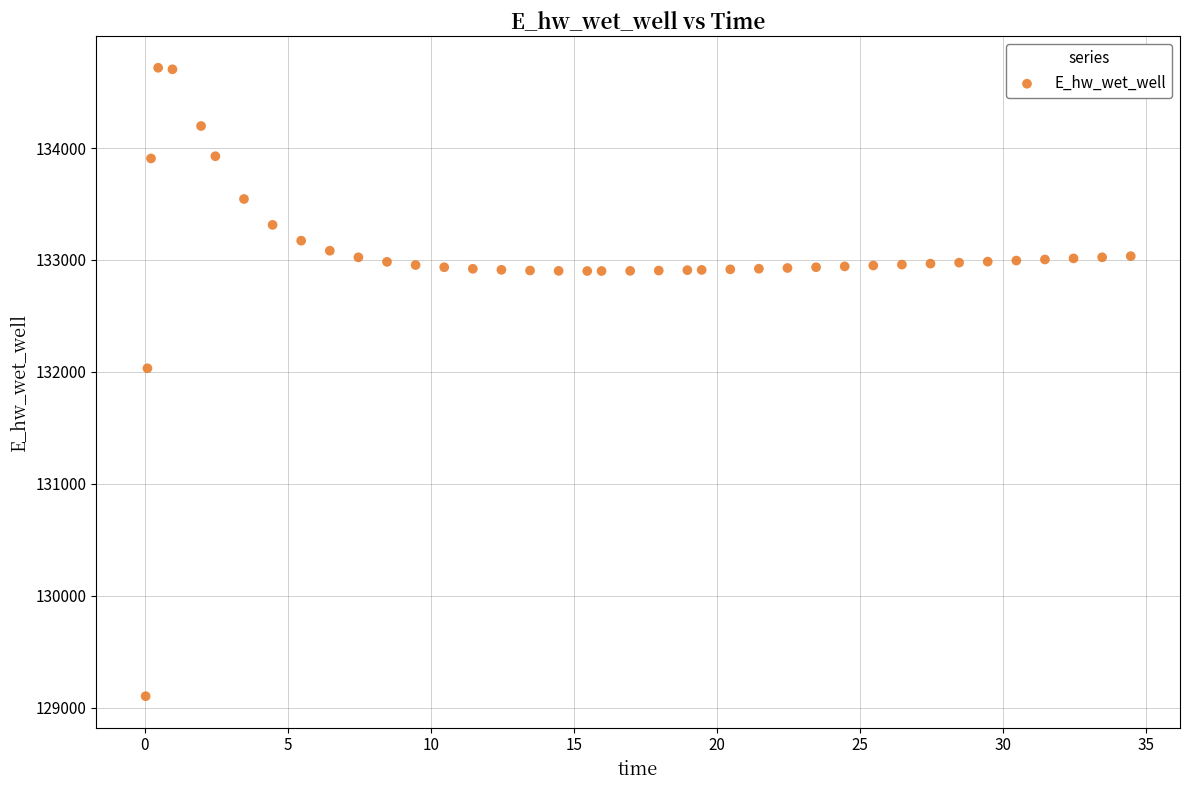

What is the range of Y values (max minus min)?

5613.5